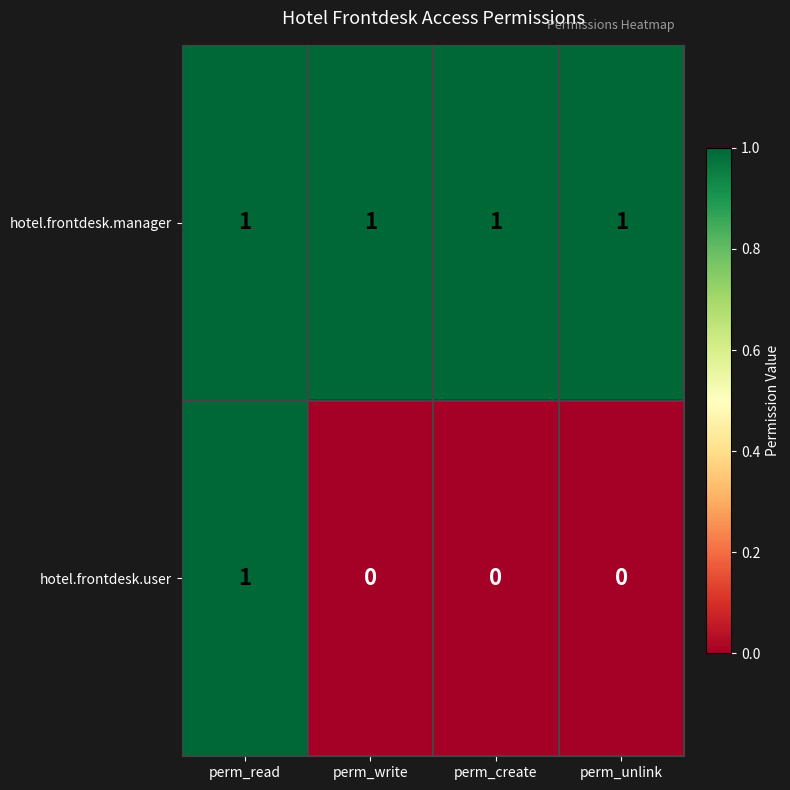

What is the maximum value shown in the chart?

1